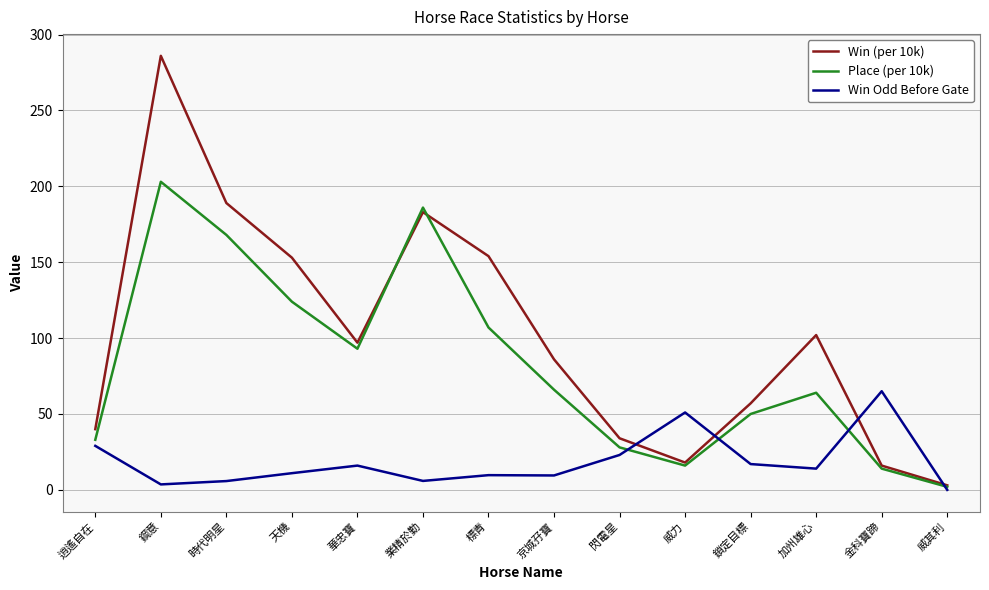

Which category has the lowest value across all series?

威其利